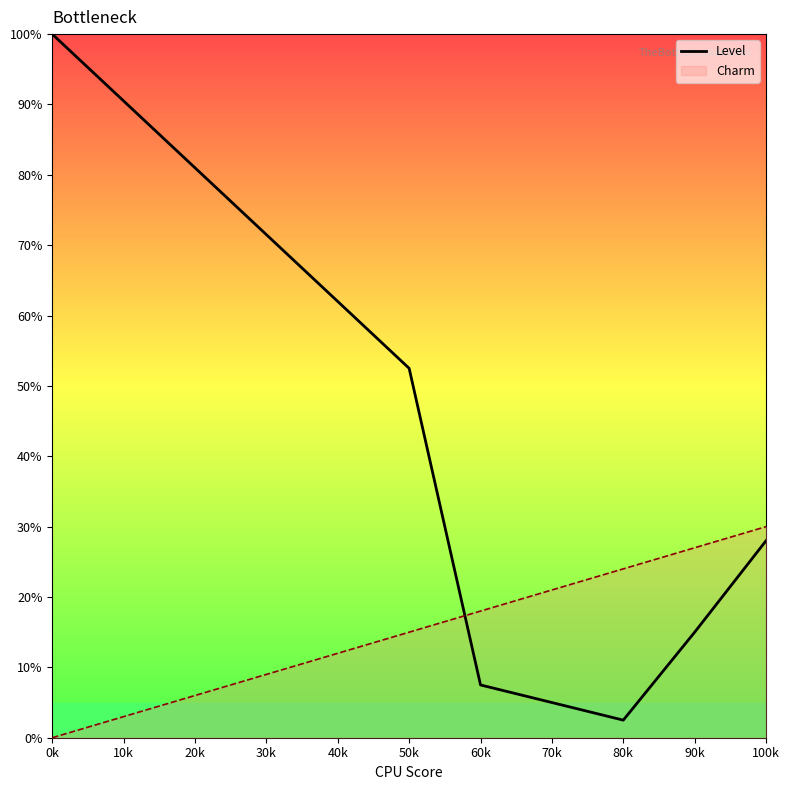

Reading left to right, transcribe all the data shown in this chart.

100.0	90.5	81.0	71.5	62.0	52.5	7.5	5.0	2.5	15.0	28.0